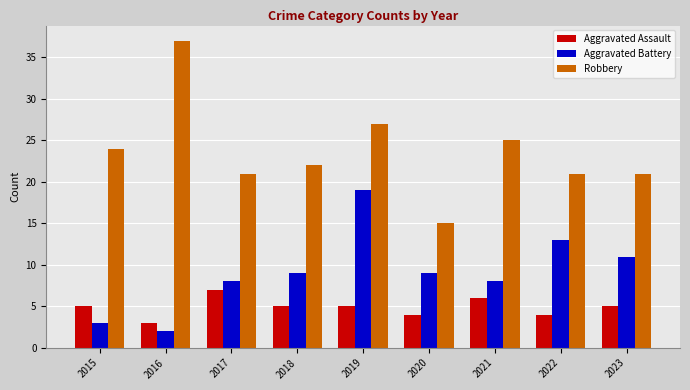

How many data points in Robbery are less than 22?

4